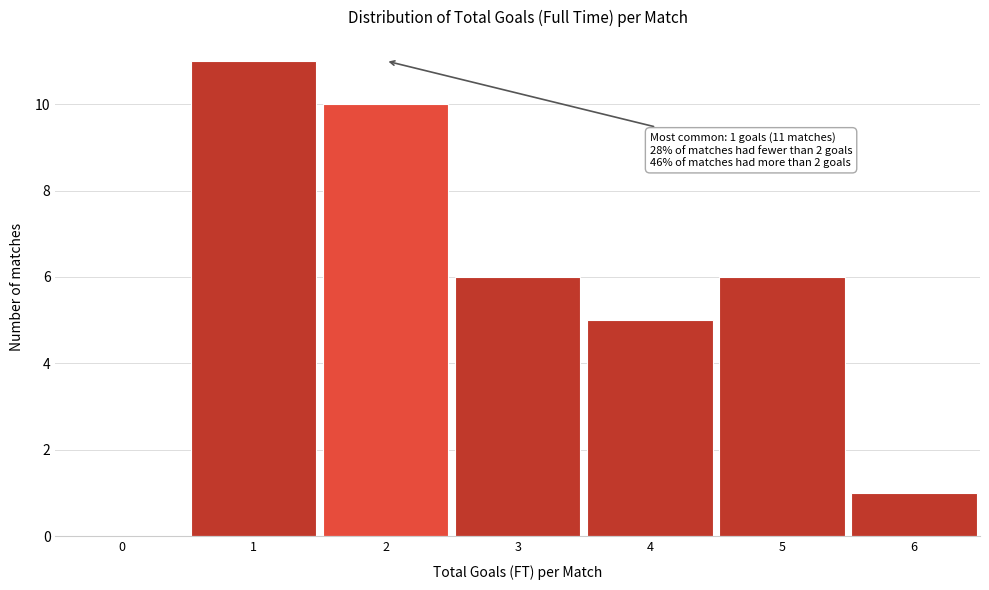

Reading right to left, list all the values displayed in this chart.

6=1	5=6	4=5	3=6	2=10	1=11	0=0